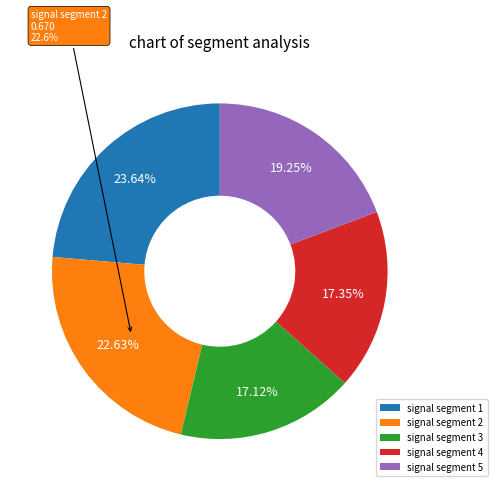

To the nearest percent, what is the difference between the largest and smallest slice percentages?

7%